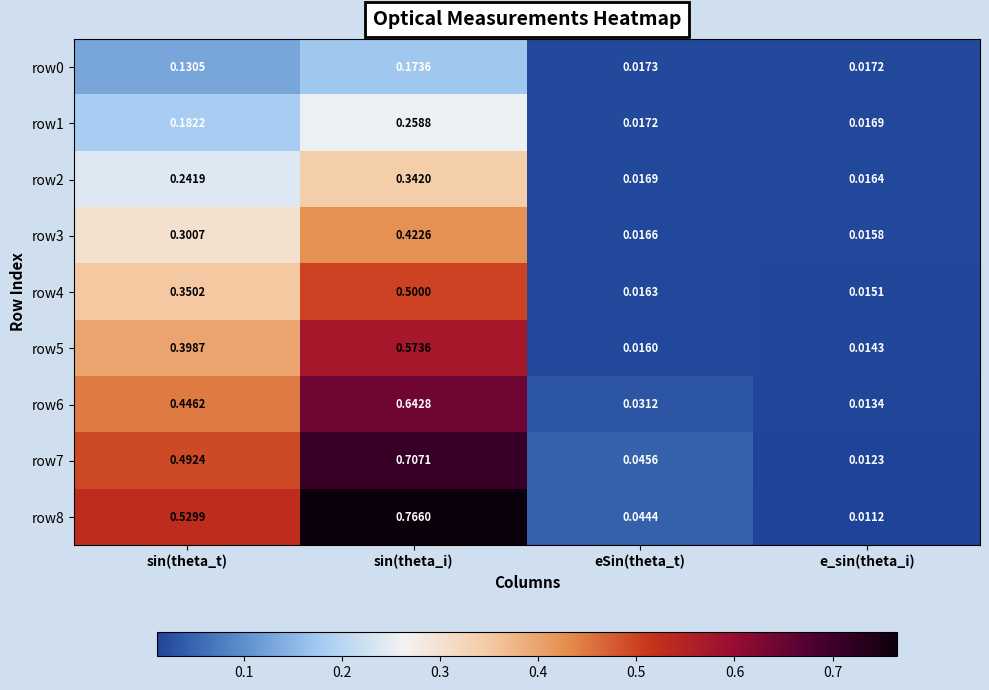

Where is row2 nearest to the value 0?

e_sin(theta_i)